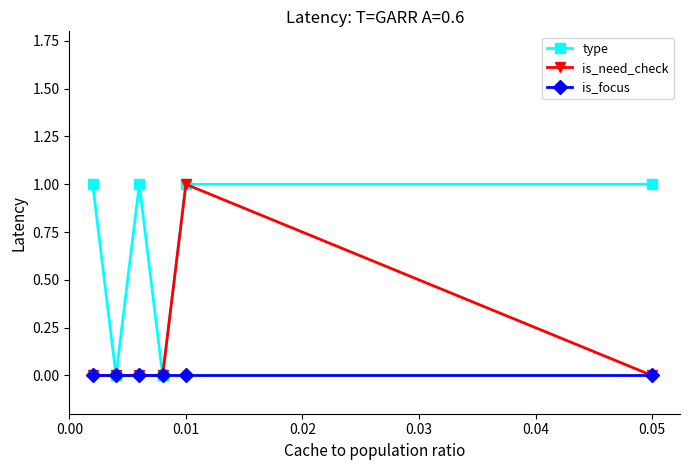

True or false: type has more than 0 interior local peaks.

True